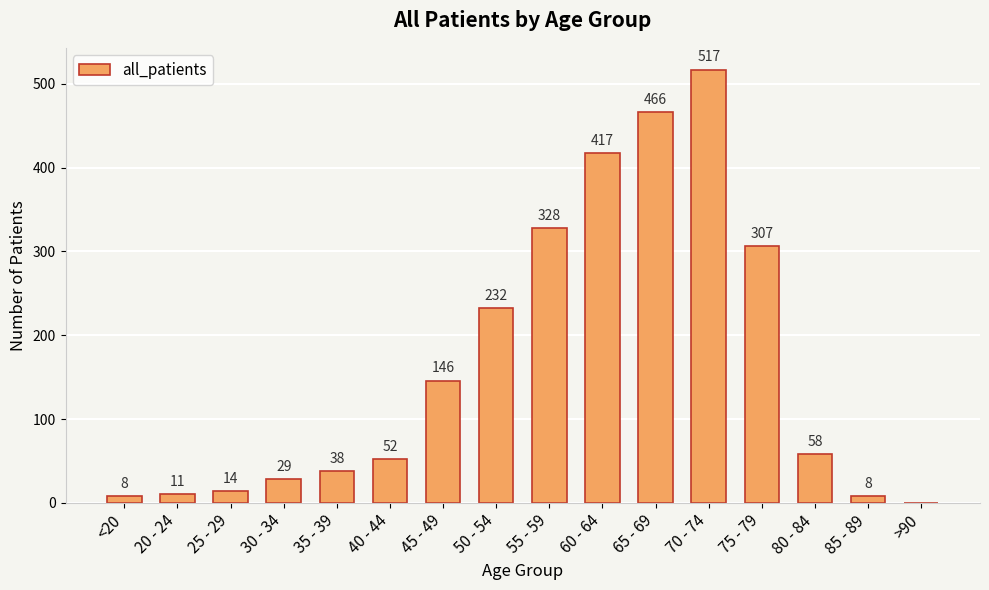

What is the greatest value displayed?

517